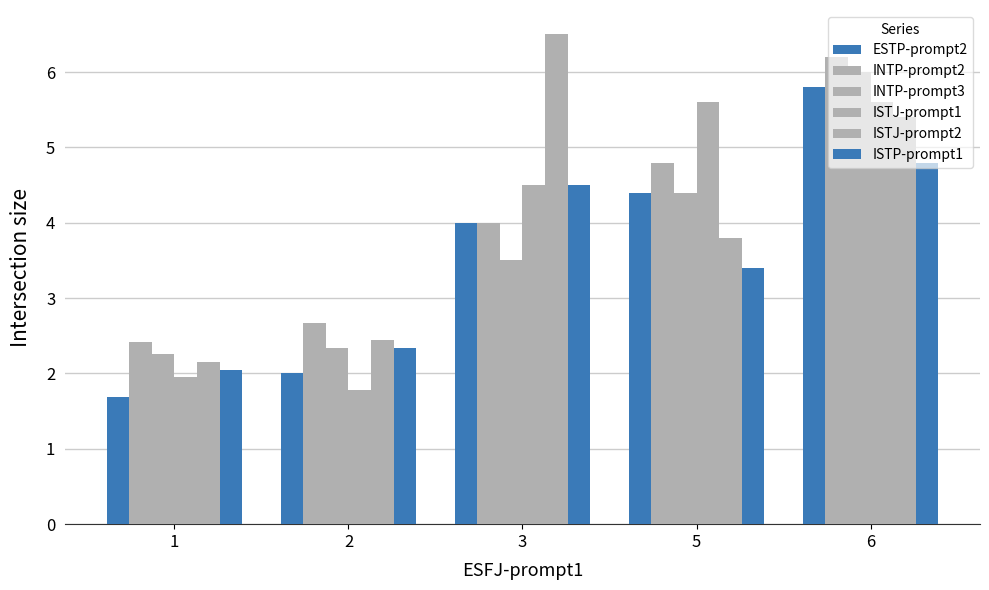

Reading left to right, what are all the values shown in this chart?

ESTP-prompt2: 1=1.7	2=2.0	3=4.0	5=4.4	6=5.8
INTP-prompt2: 1=2.4	2=2.7	3=4.0	5=4.8	6=6.2
INTP-prompt3: 1=2.3	2=2.3	3=3.5	5=4.4	6=6.0
ISTJ-prompt1: 1=1.9	2=1.8	3=4.5	5=5.6	6=5.6
ISTJ-prompt2: 1=2.2	2=2.4	3=6.5	5=3.8	6=5.4
ISTP-prompt1: 1=2.1	2=2.3	3=4.5	5=3.4	6=4.8